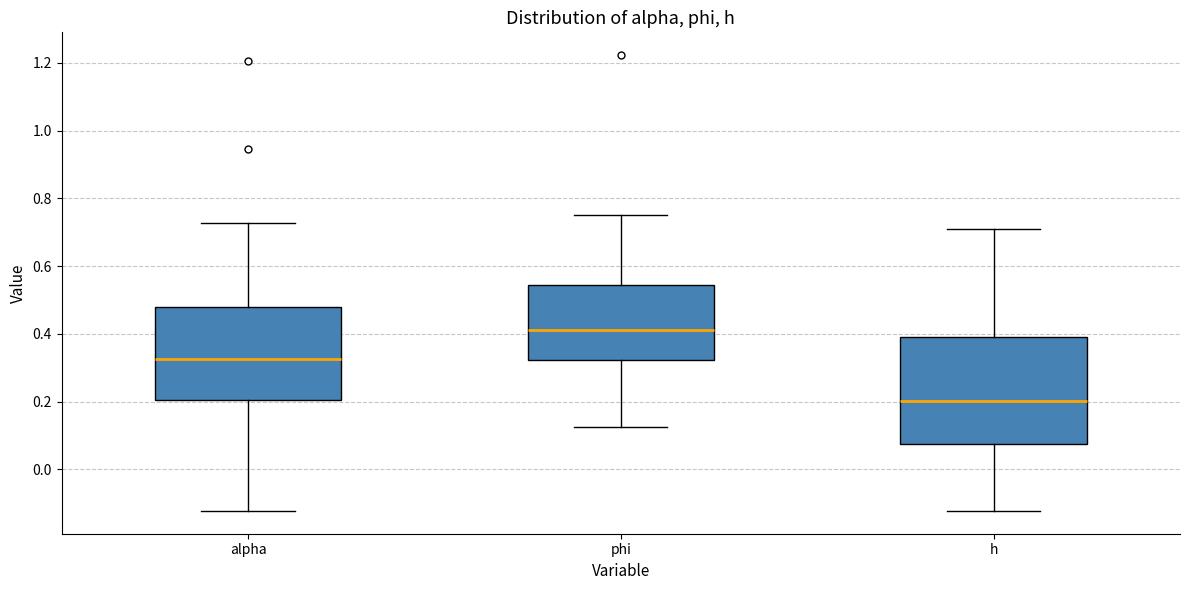

Which box's median line is the lowest?

h